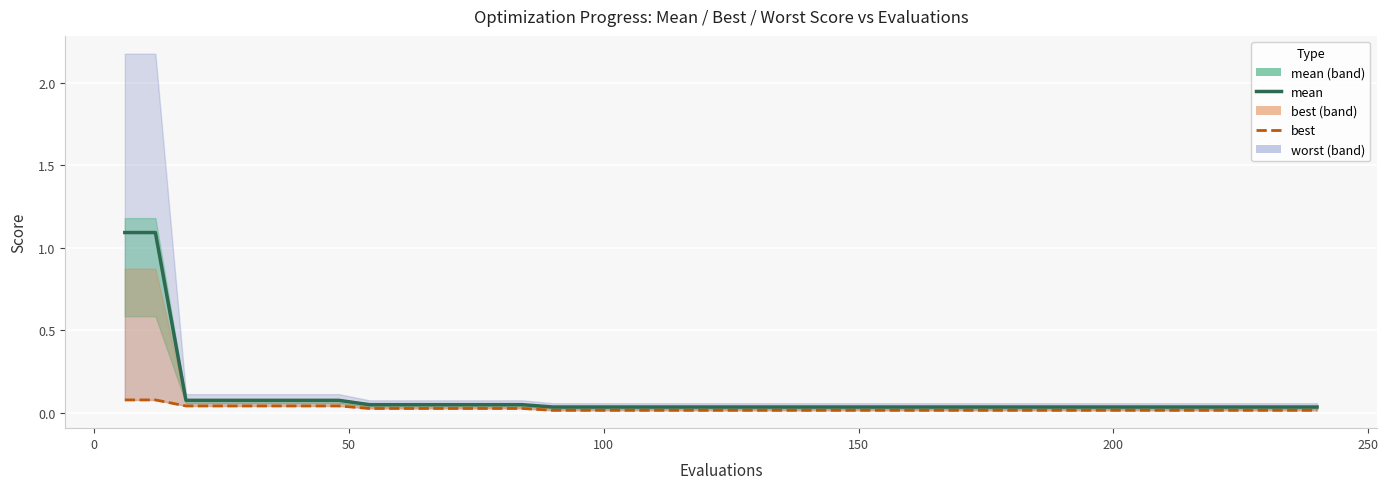

True or false: best has more than 2 points higher than both neighbors.

False